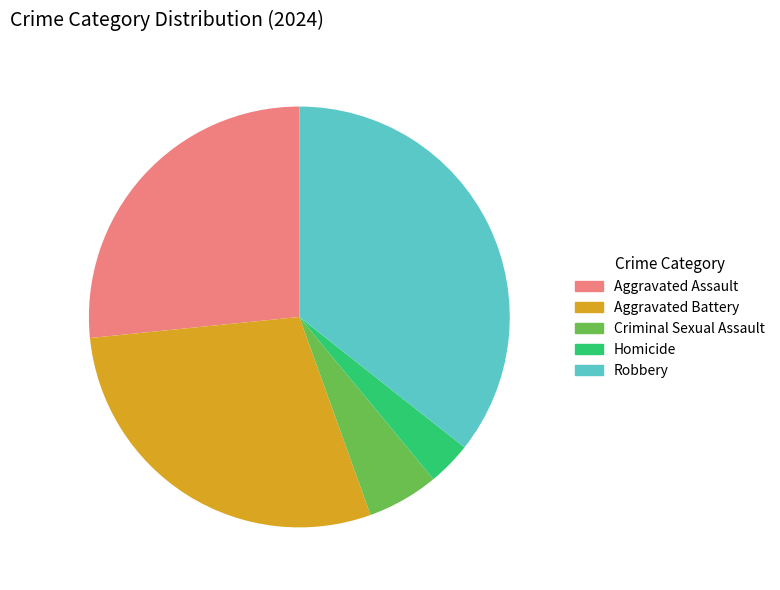

Which category has the smallest portion of the pie?

Homicide